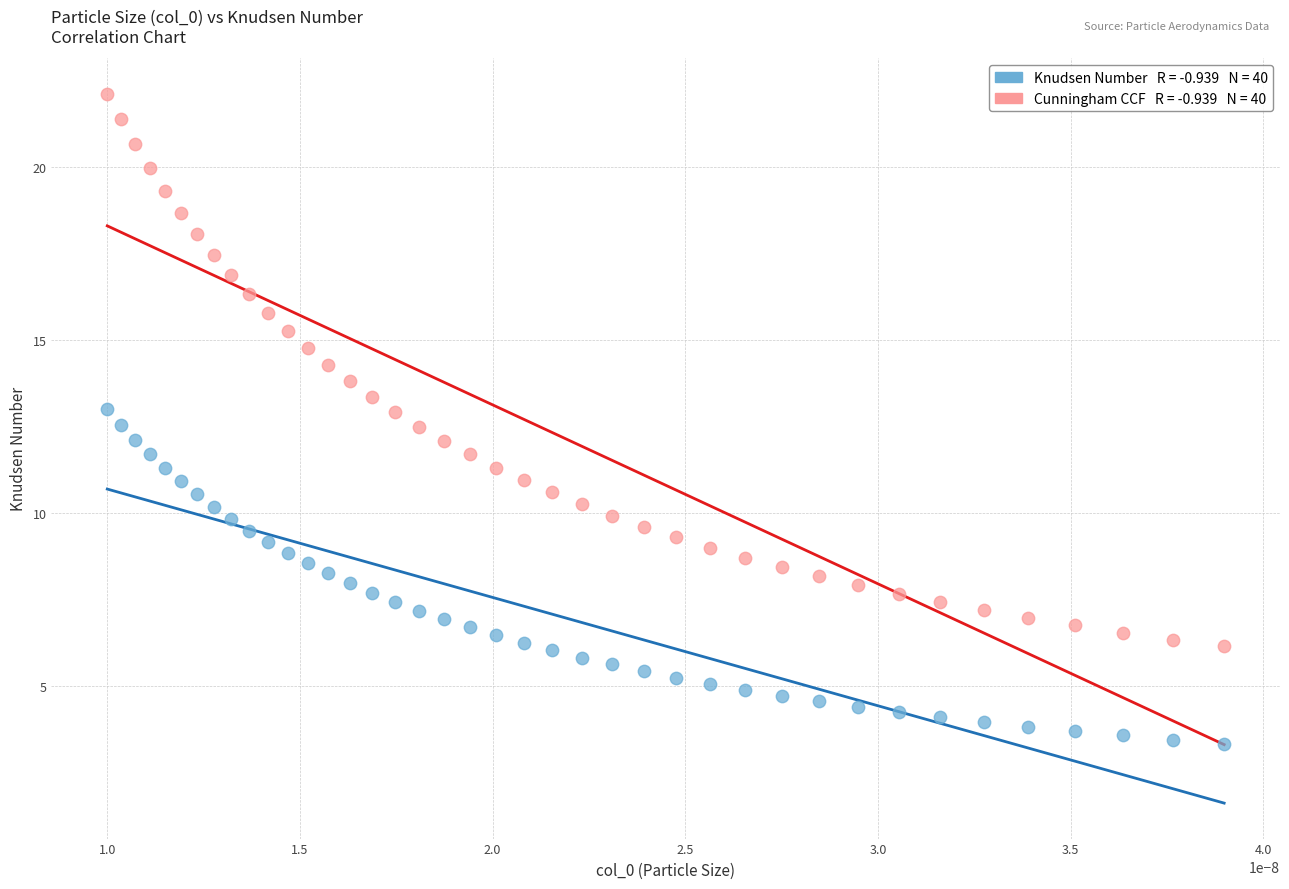

Across all data points, what is the range of Y values (max minus min)?

18.8